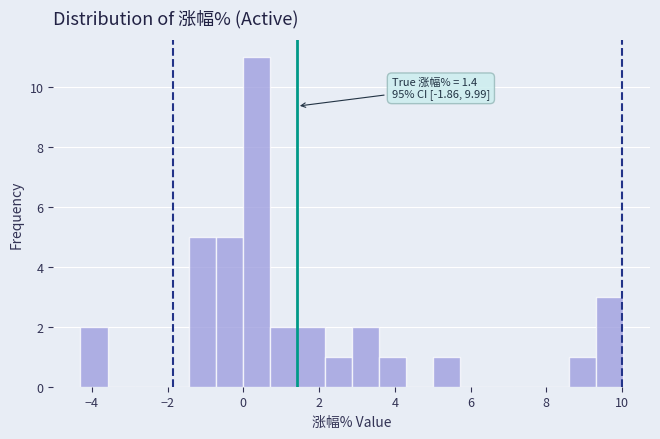

Read against the x-axis, roughly where is the centre of the tallest bar?

0.4